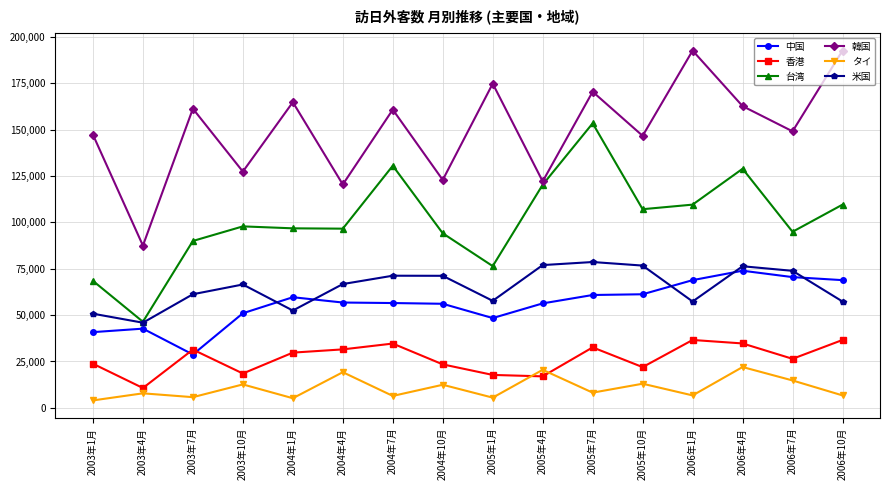

The value of 台湾 at 2003年4月 is 26221. True or false?

False